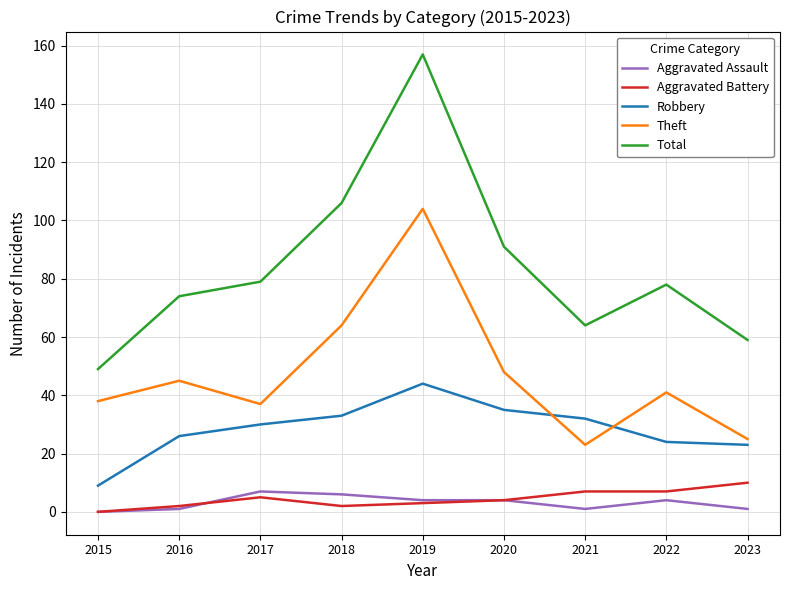

How many interior local peaks does the Total series have?

2